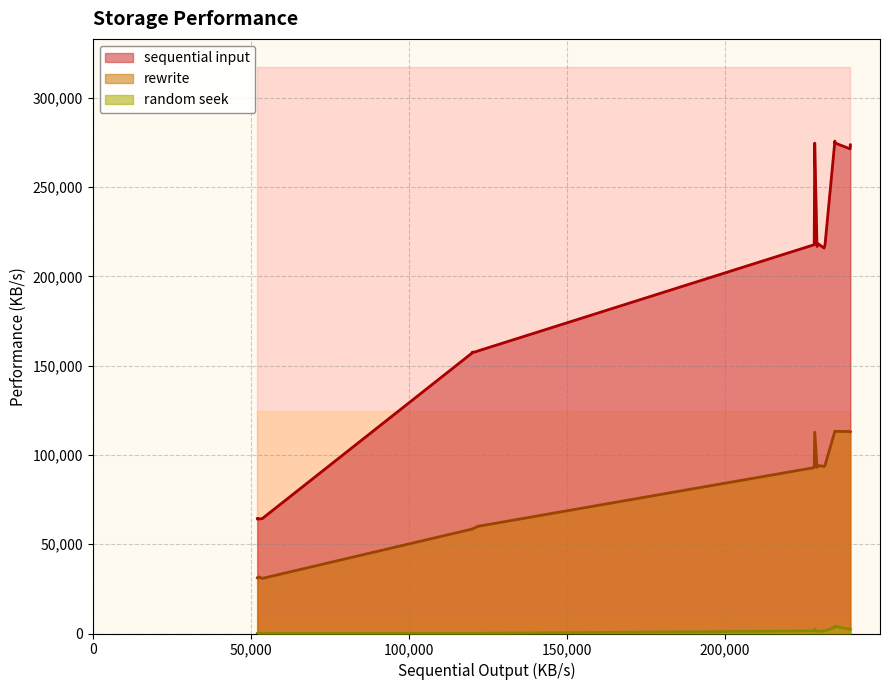

The value of random seek at 3 is 2064. True or false?

False